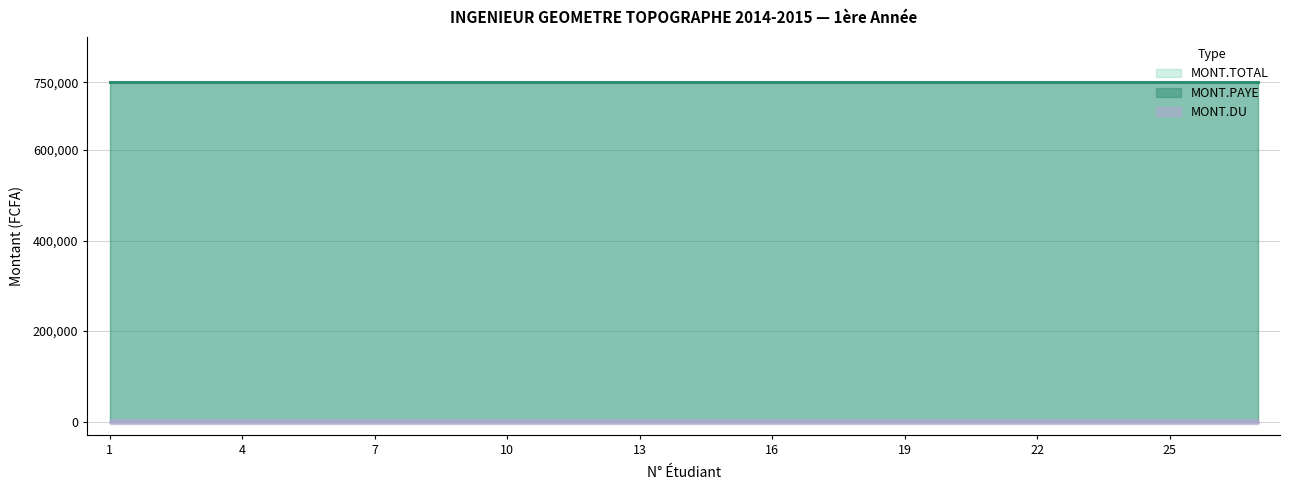

The MONT.PAYE series shows 750000 at 2. True or false?

True